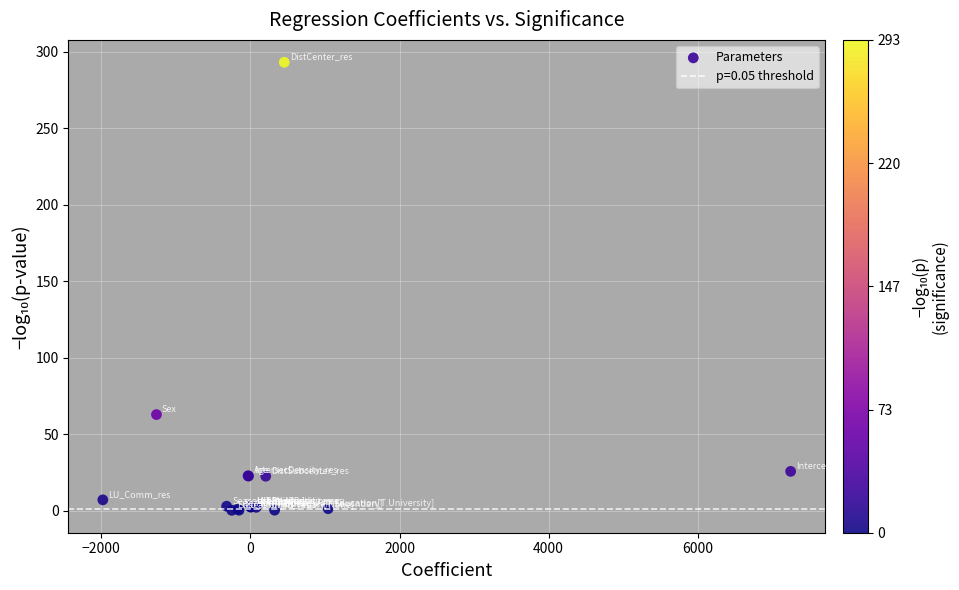

What Y value in the scatter plot is closest to 146?

62.8